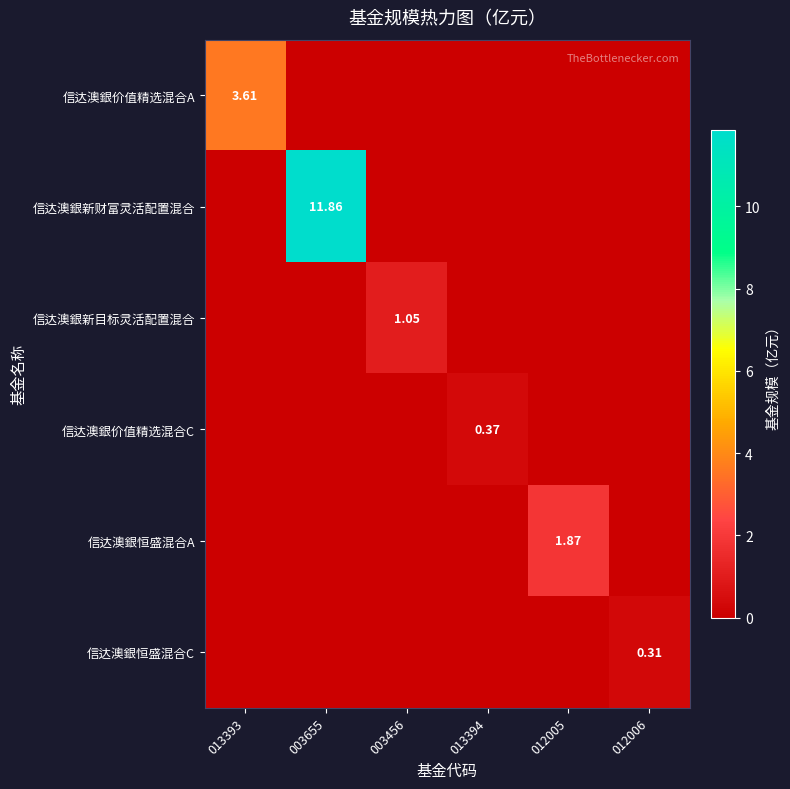

What is the total value across all series at 003655?

11.9